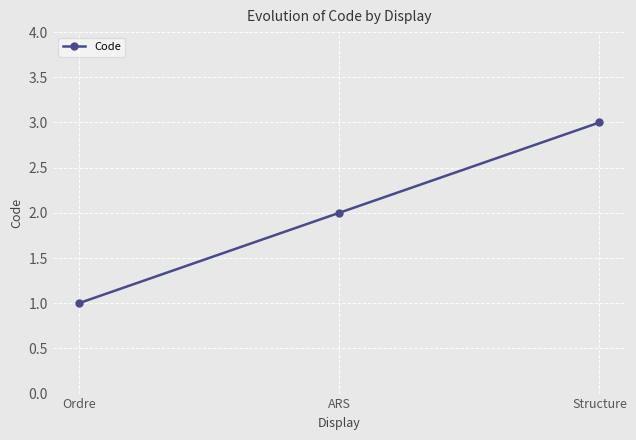

Is it true that the value at Ordre is 0?

False